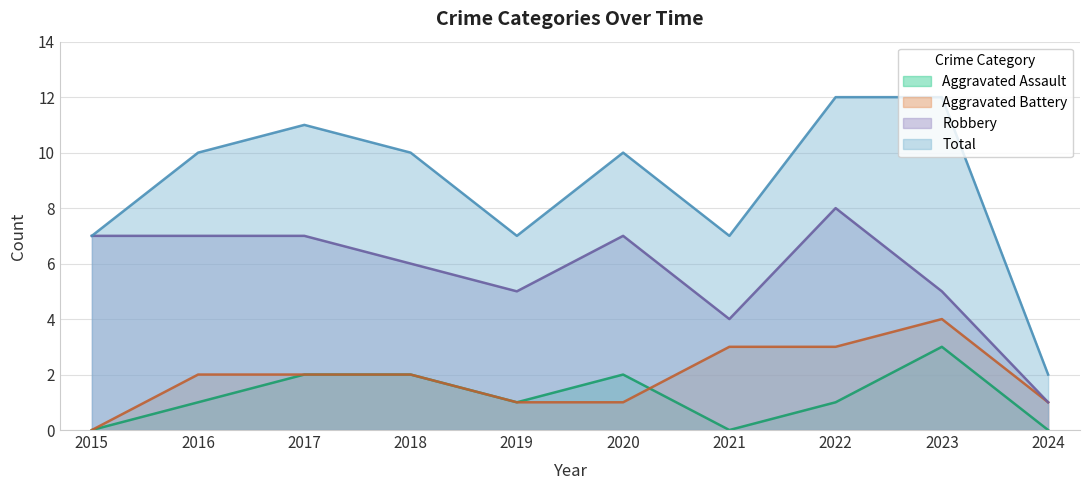

What are all the series names shown in the legend?

Aggravated Assault, Aggravated Battery, Robbery, Total